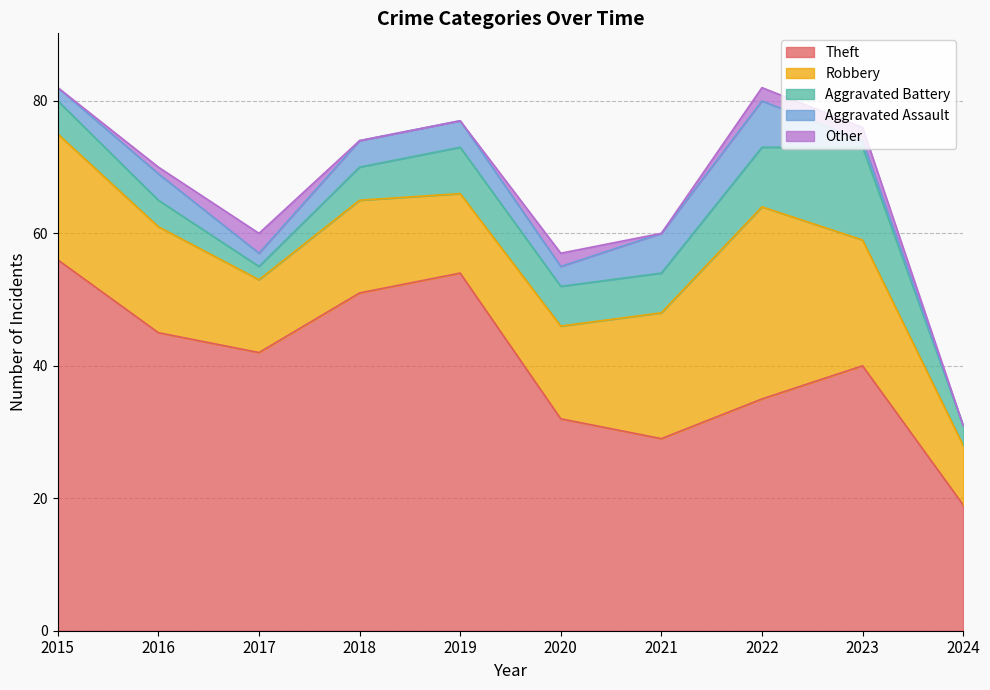

Reading right to left, transcribe all the data shown in this chart.

Theft: 19	40	35	29	32	54	51	42	45	56
Robbery: 9	19	29	19	14	12	14	11	16	19
Aggravated Battery: 3	14	9	6	6	7	5	2	4	5
Aggravated Assault: 0	1	7	6	3	4	4	2	4	2
Other: 0	2	2	0	2	0	0	3	1	0